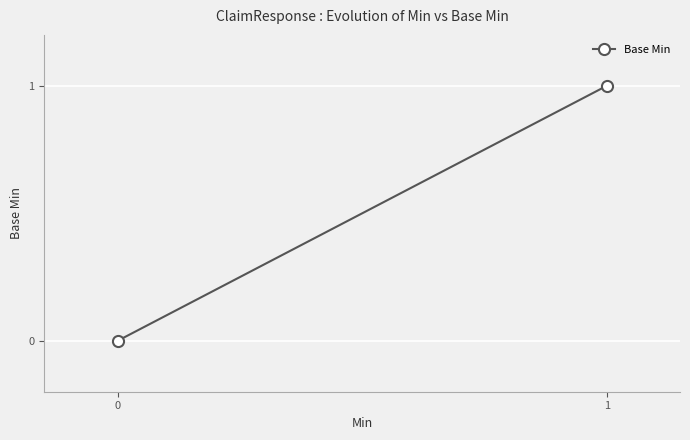

What is the difference between the maximum and minimum values?

1